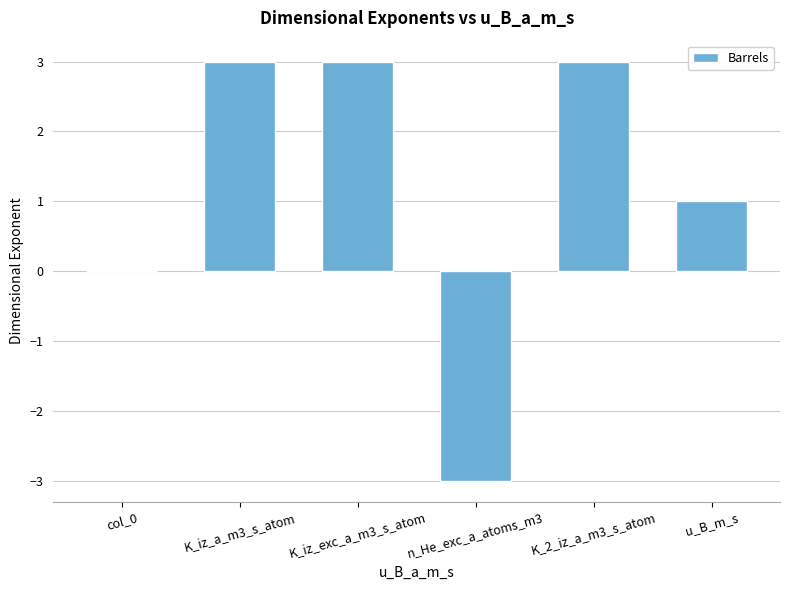

Is it true that the value at K_iz_exc_a_m3_s_atom is 1?

False